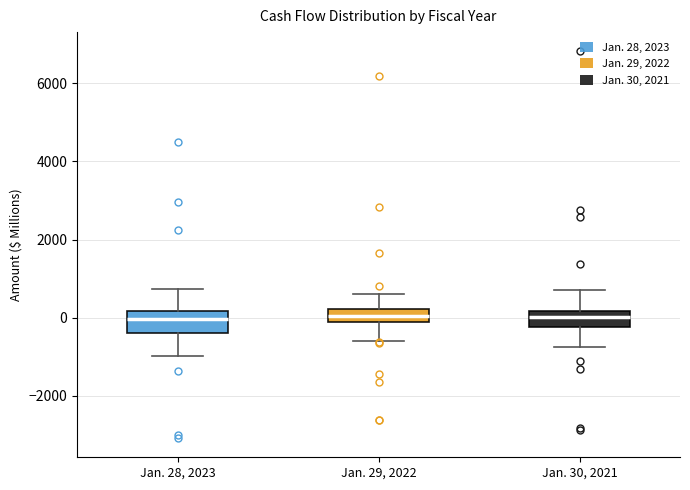

Reading left to right, read every box against the y-axis: the position of its median line, the range the box covers, and the ends of its whiskers. The values are not printed on the chart, so give them approximately, as read against the axis.

Jan. 28, 2023: median 0, box -400 to 200, whiskers -1000 to 800
Jan. 29, 2022: median 0, box -200 to 200, whiskers -600 to 600
Jan. 30, 2021: median 0, box -200 to 200, whiskers -800 to 600